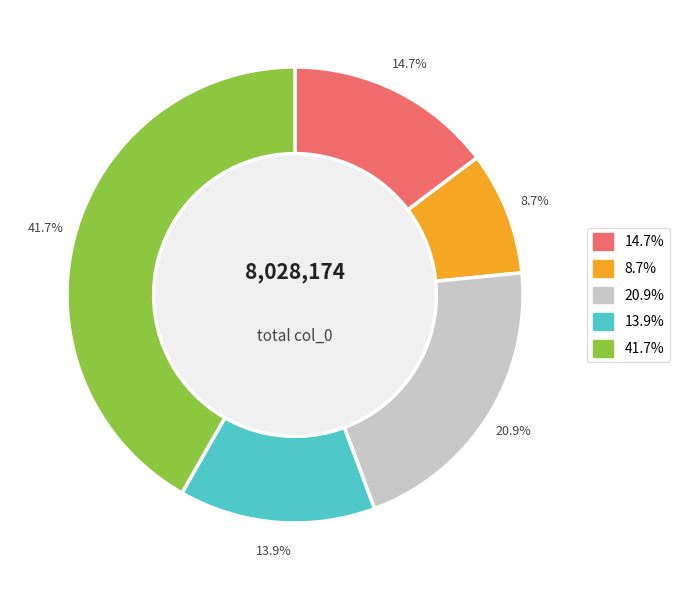

Is there any slice that represents more than half of the pie?

No